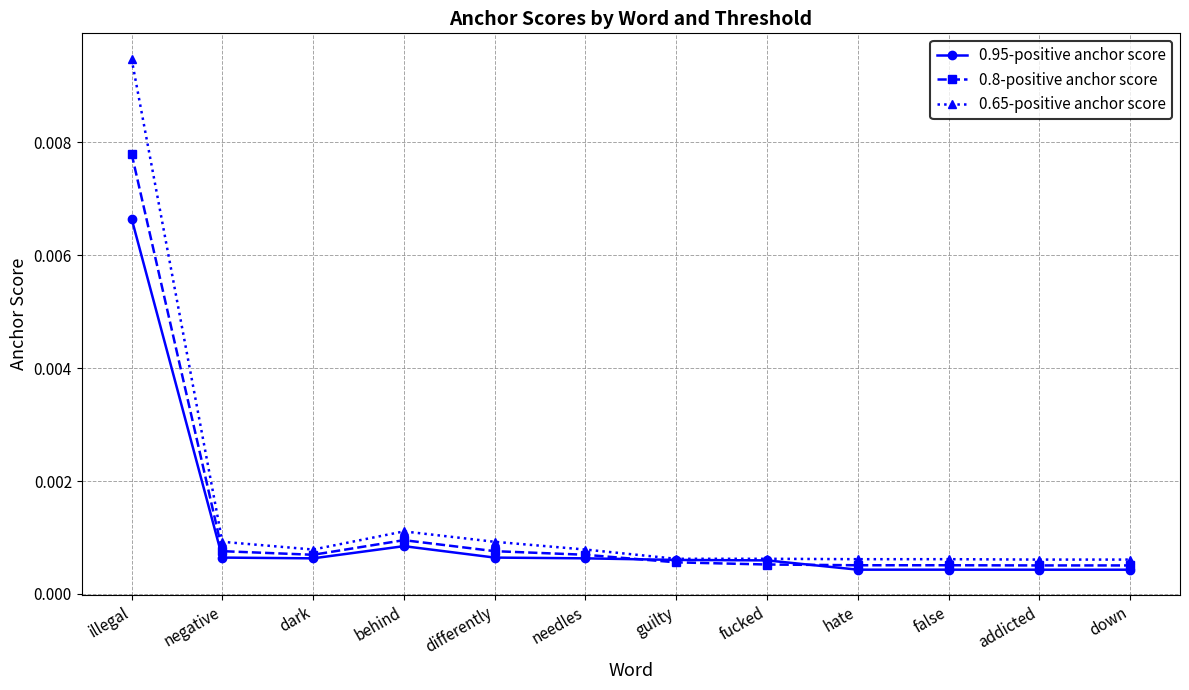

Which label corresponds to the largest value in the chart?

illegal